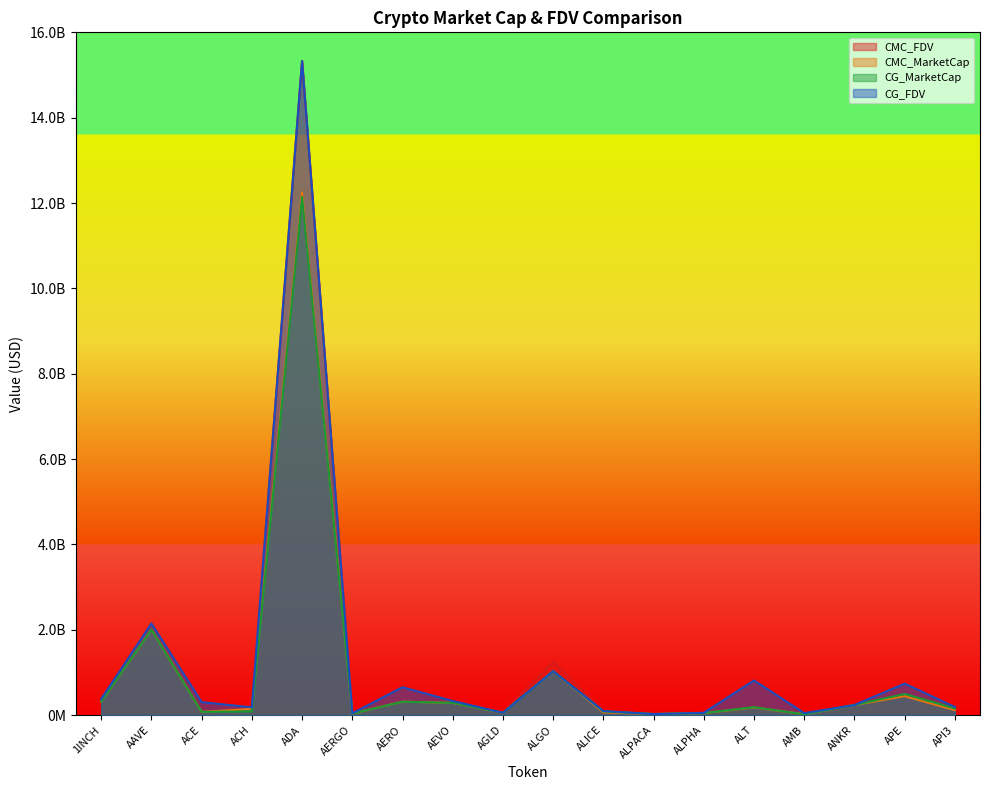

What is the sum of all CG_MarketCap values?

17633876603.0